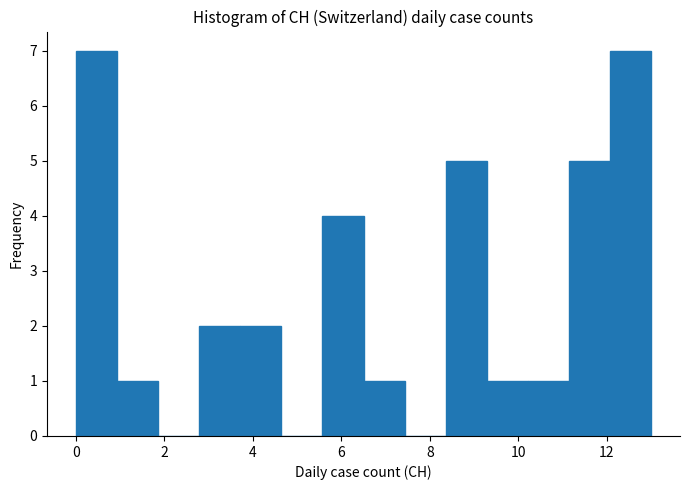

What is the height of the bar covering 0.0 to 1.0 on the x-axis? Neither the bar edges nor the heights are printed on the chart, so give them approximately, as read against the axes.

7